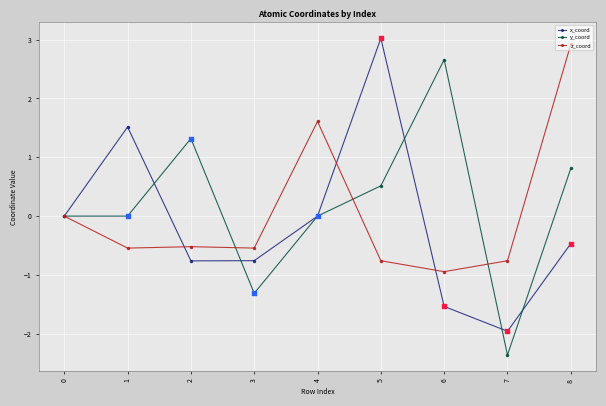

Is the value of y_coord at 1 greater than the value of x_coord at 5?

No